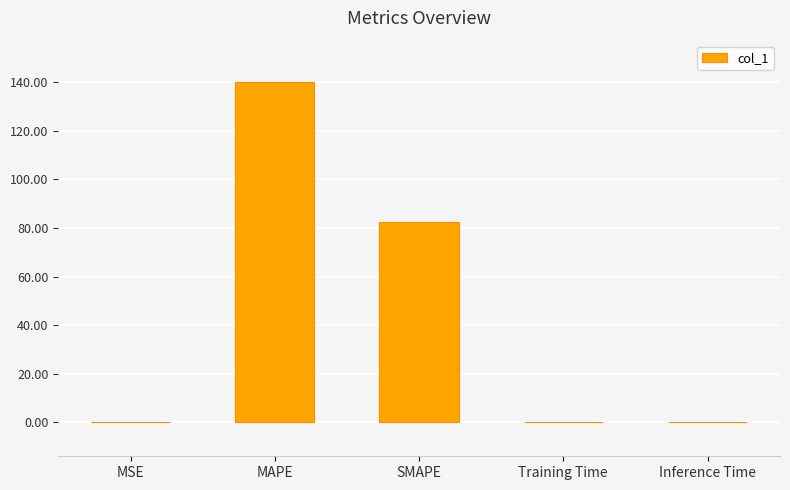

Which has a higher value, SMAPE or MAPE?

MAPE